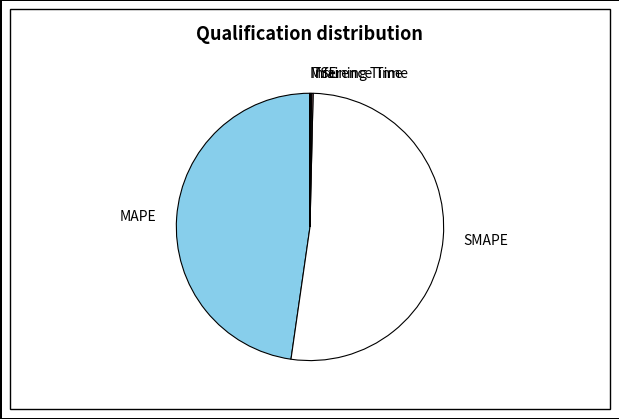

True or false: MAPE accounts for 48% of the total.

True